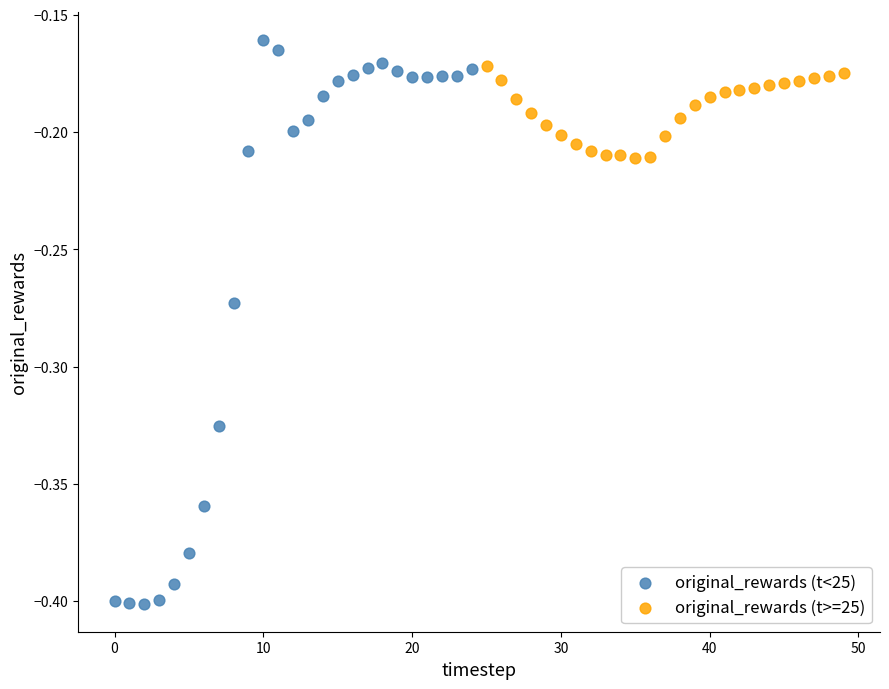

Which series contains the highest Y value?

original_rewards (t<25)